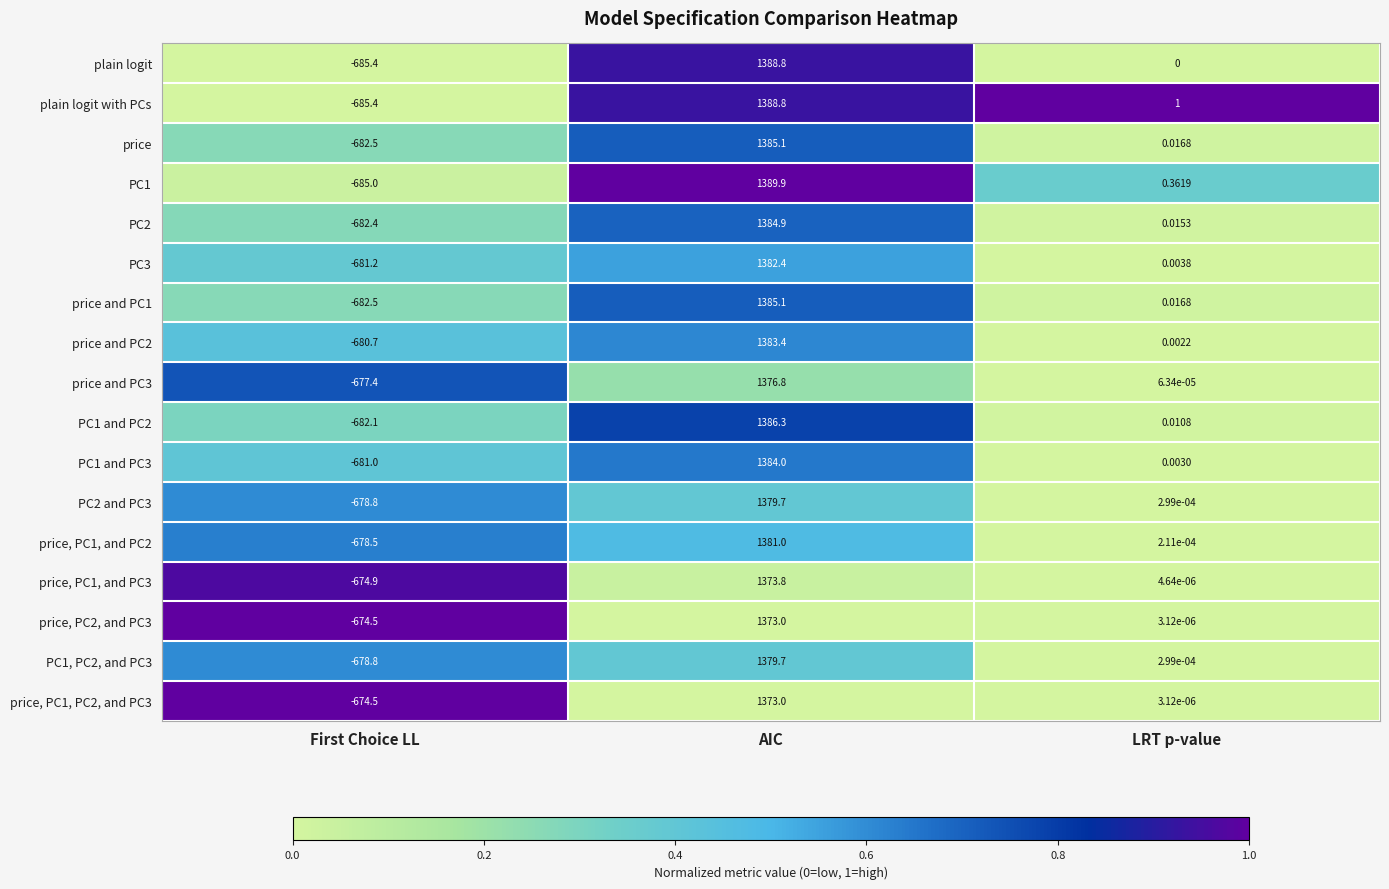

Which category has the lowest value in the price, PC1, and PC2 series?

First Choice LL